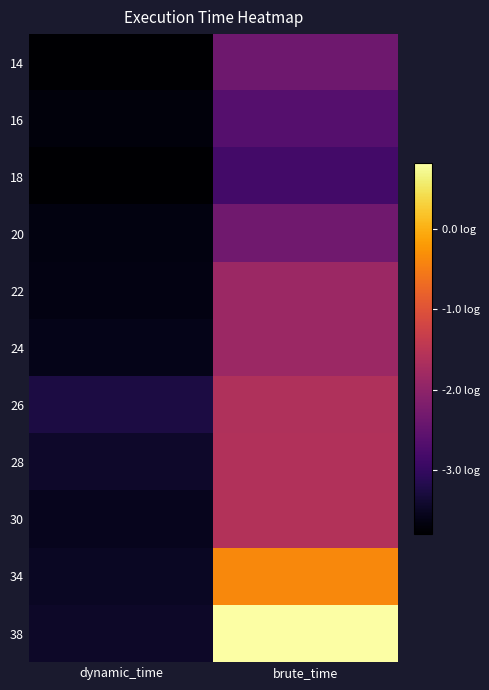

Rank the series by their maximum value, from lowest to highest.

18, 16, 14, 20, 22, 24, 26, 28, 30, 34, 38